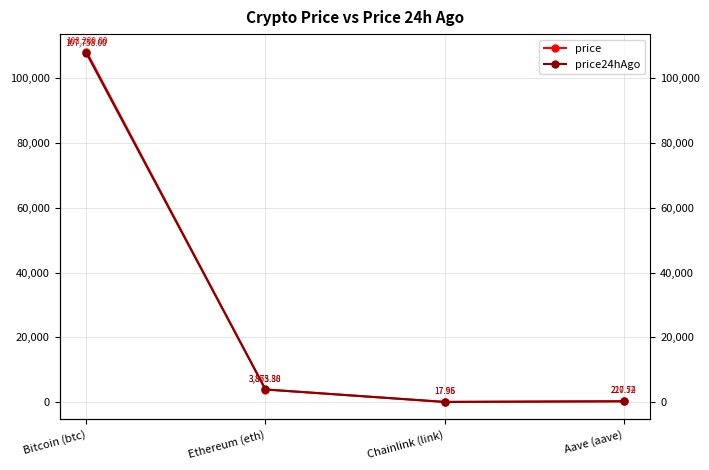

Rank the series by their maximum value, from highest to lowest.

price, price24hAgo